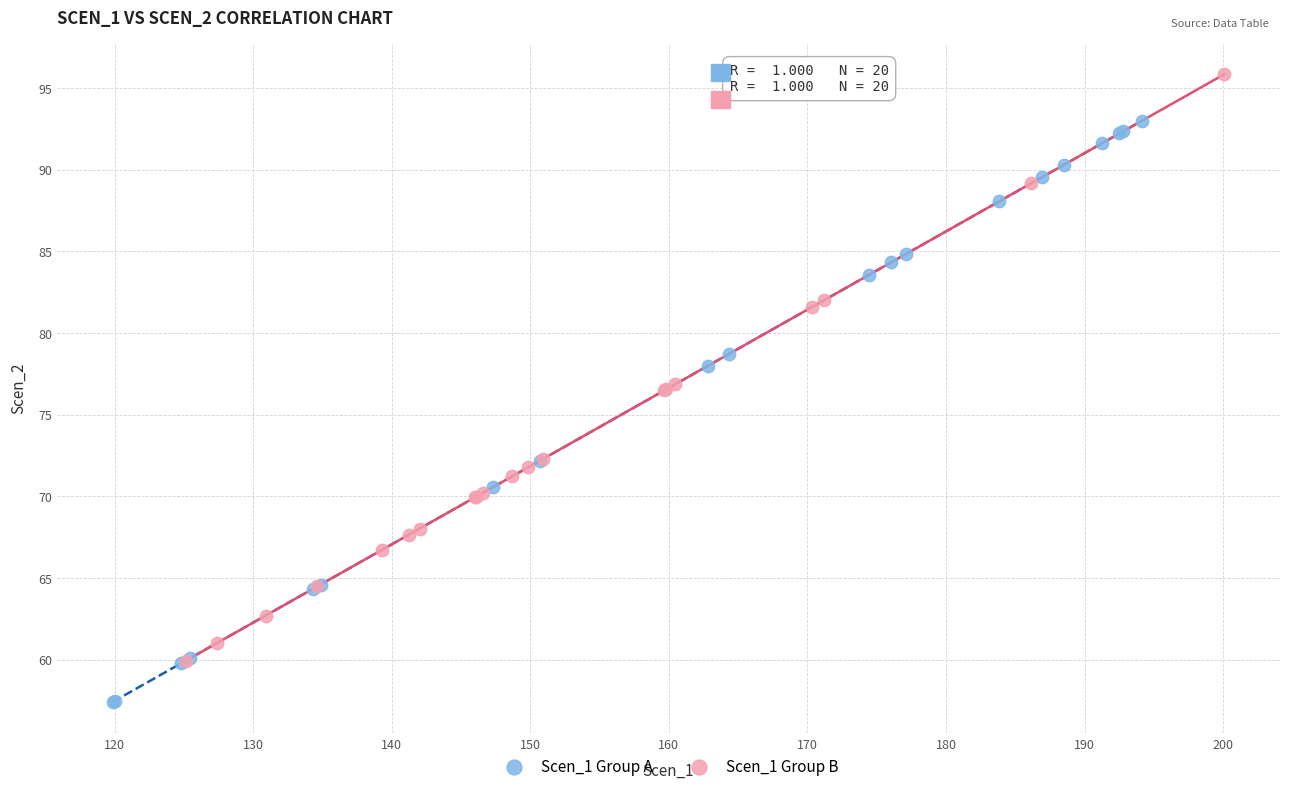

Which series reaches the maximum Y coordinate?

Scen_1 Group B